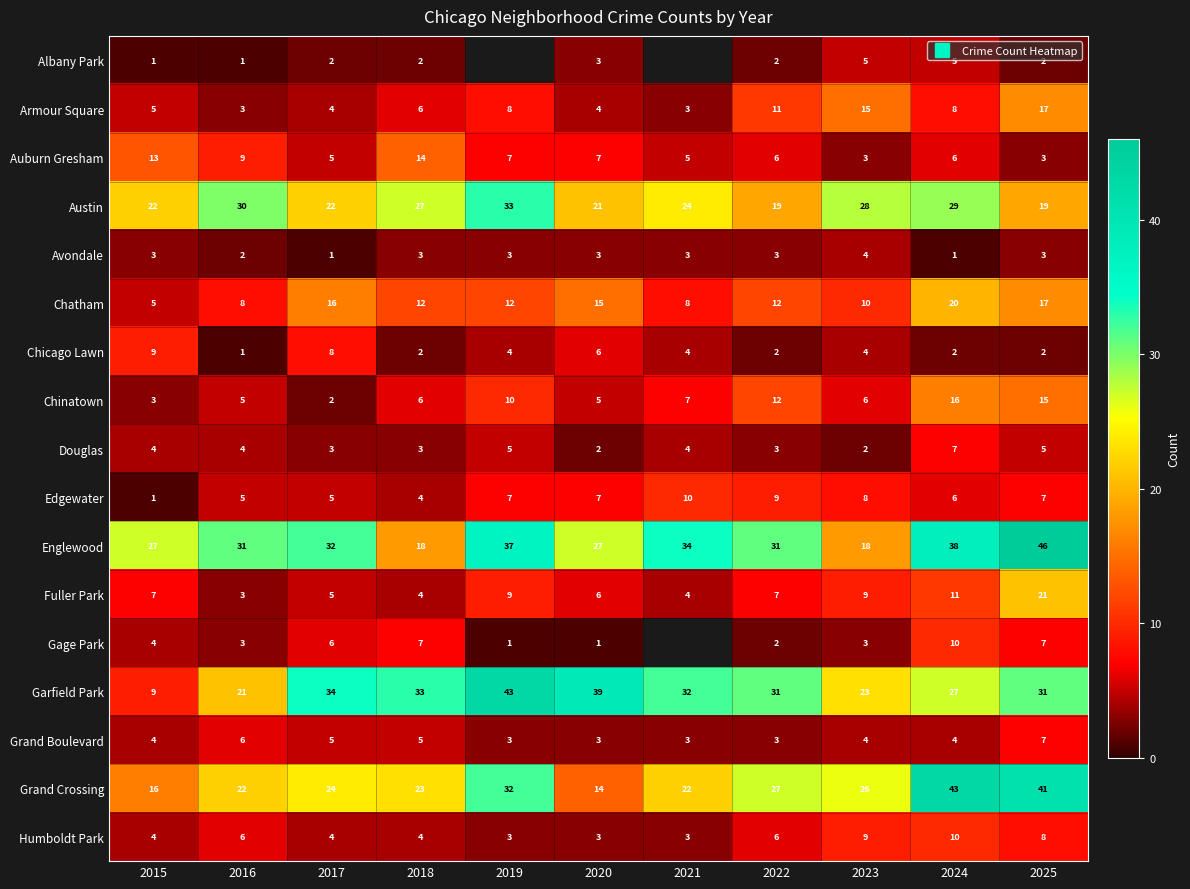

The Fuller Park series shows 1.3 at 2017. True or false?

False